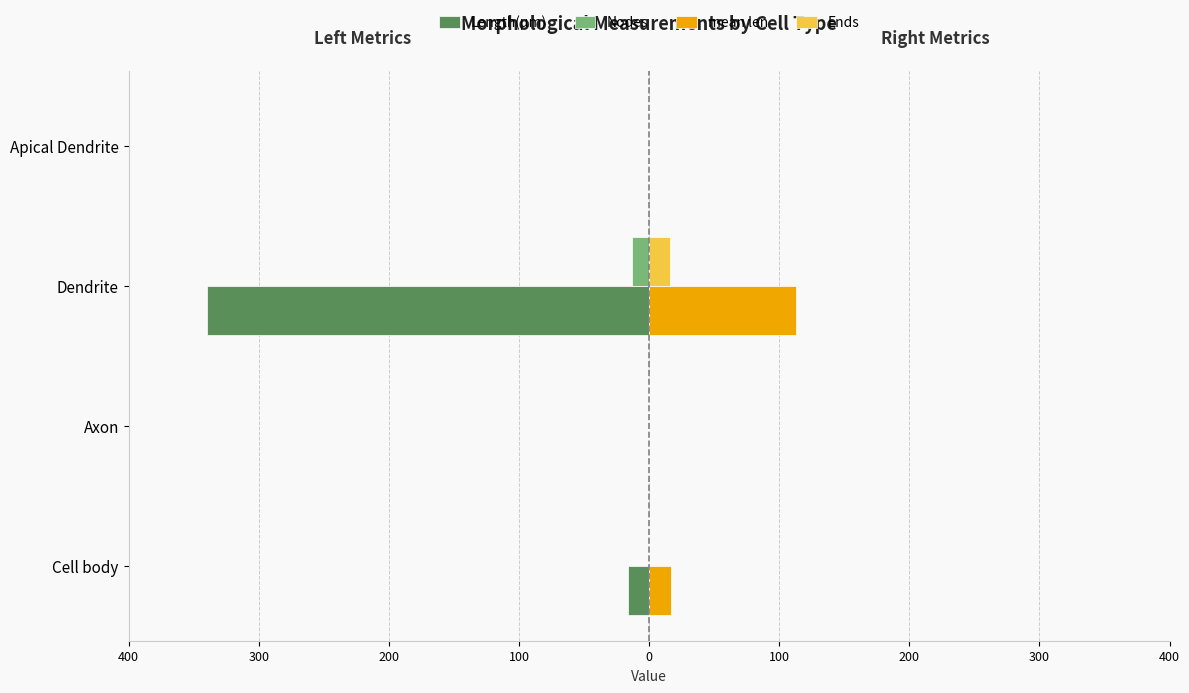

What are all the series names shown in the legend?

Length(µm), Nodes, mean len, Ends